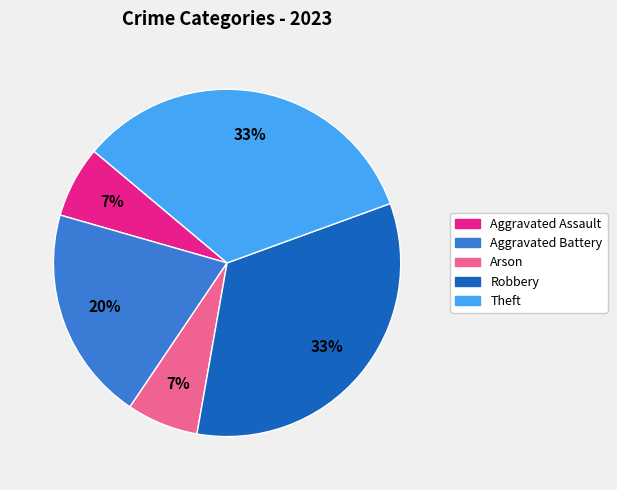

Is the sum of Robbery and Aggravated Assault greater than half?

No